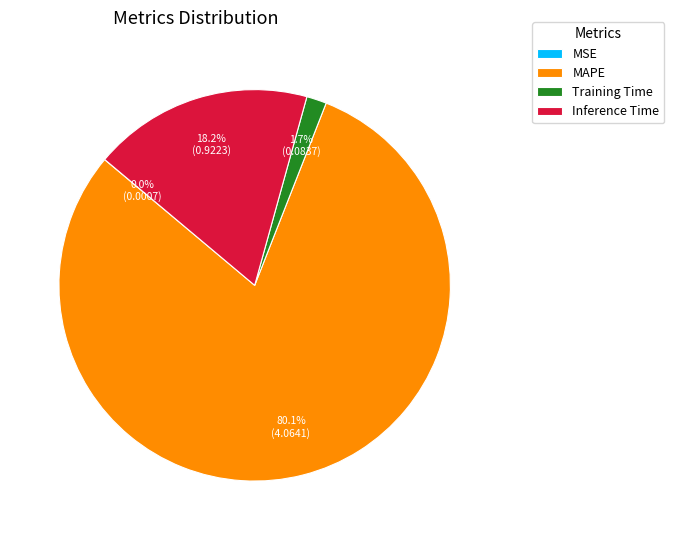

Which slice is the largest?

MAPE